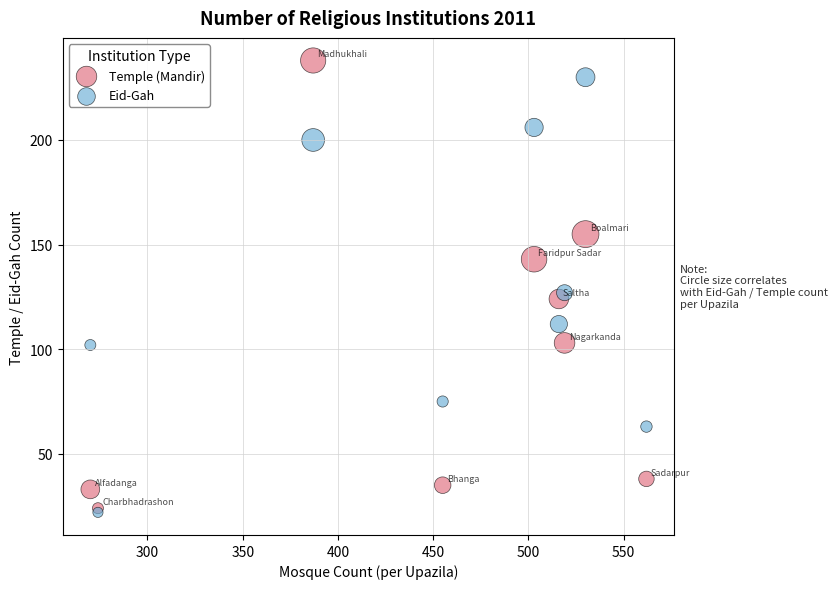

What are all the series names shown in the legend?

Temple (Mandir), Eid-Gah